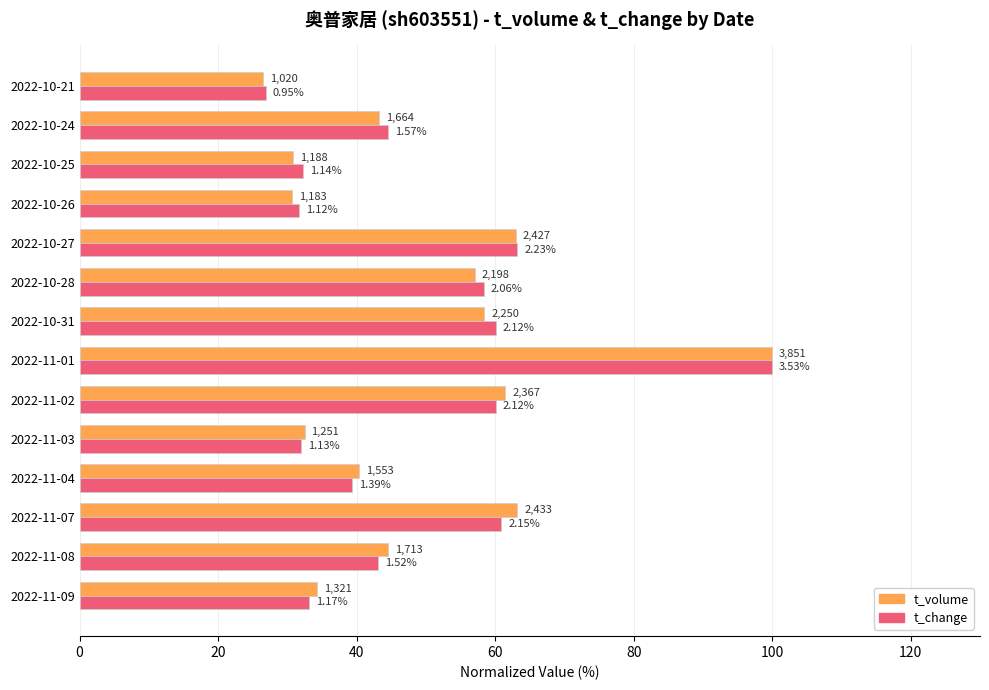

What is the minimum value for t_change?

26.9